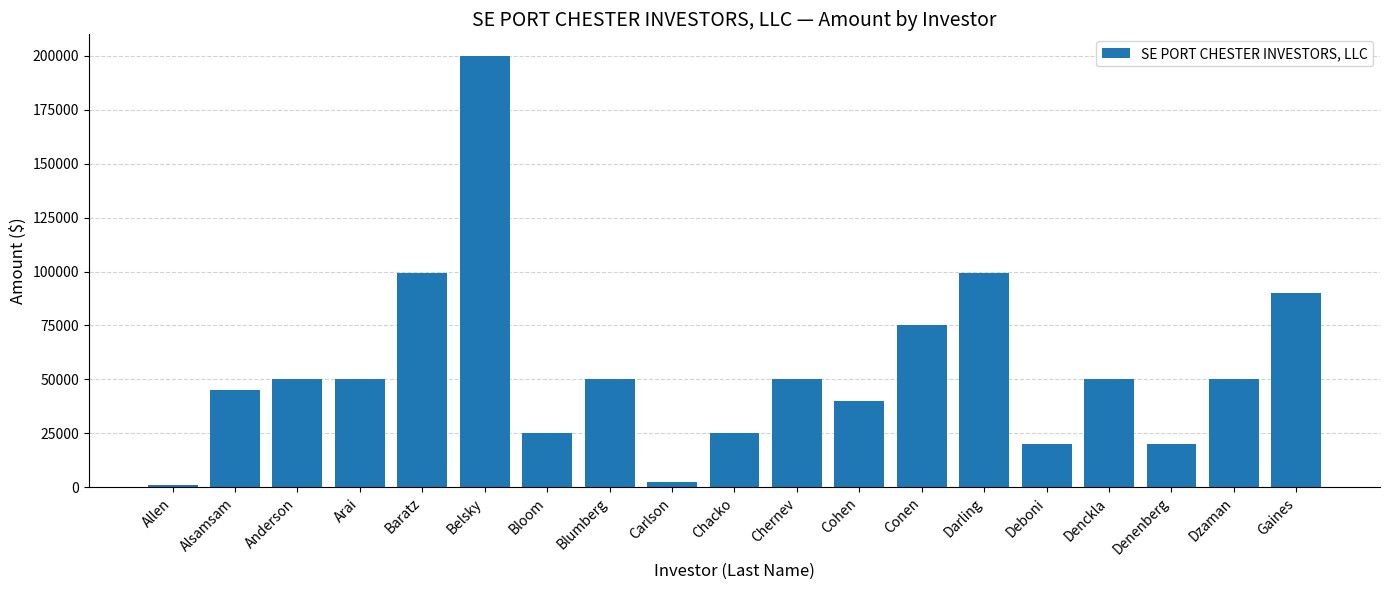

What is the change in value from Baratz to Gaines?

-9500